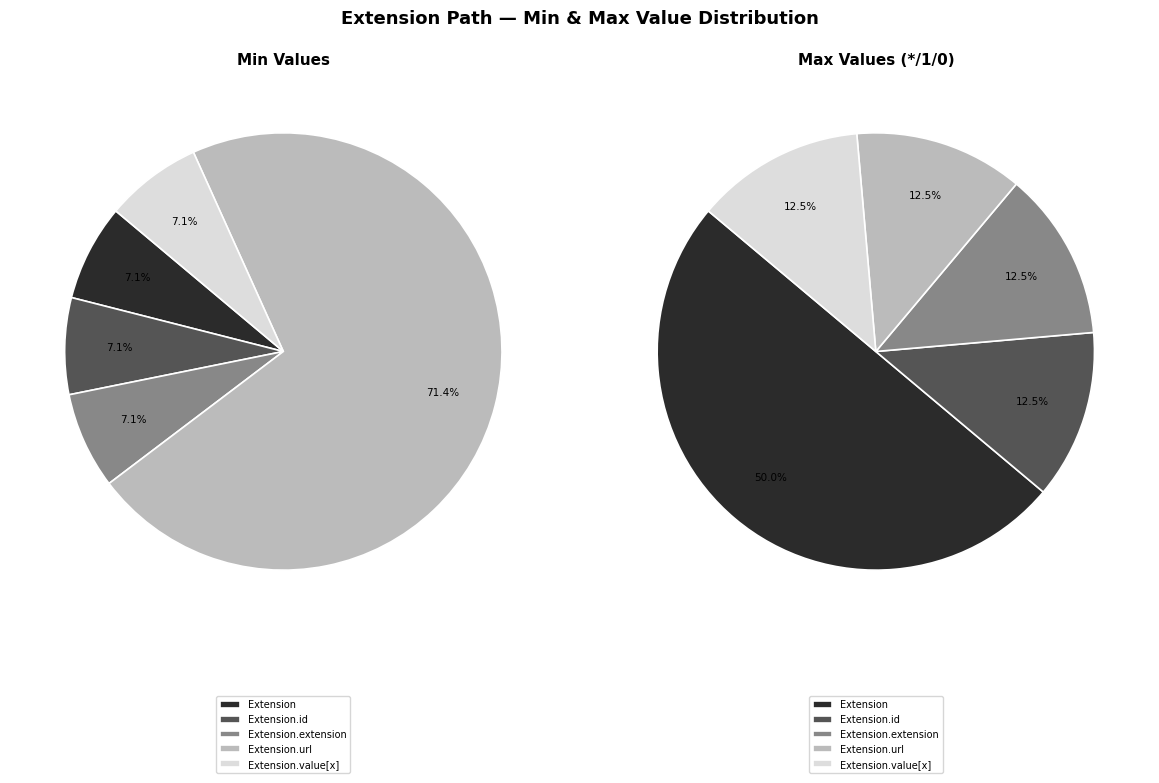

What is the smallest slice in the pie chart?

Extension